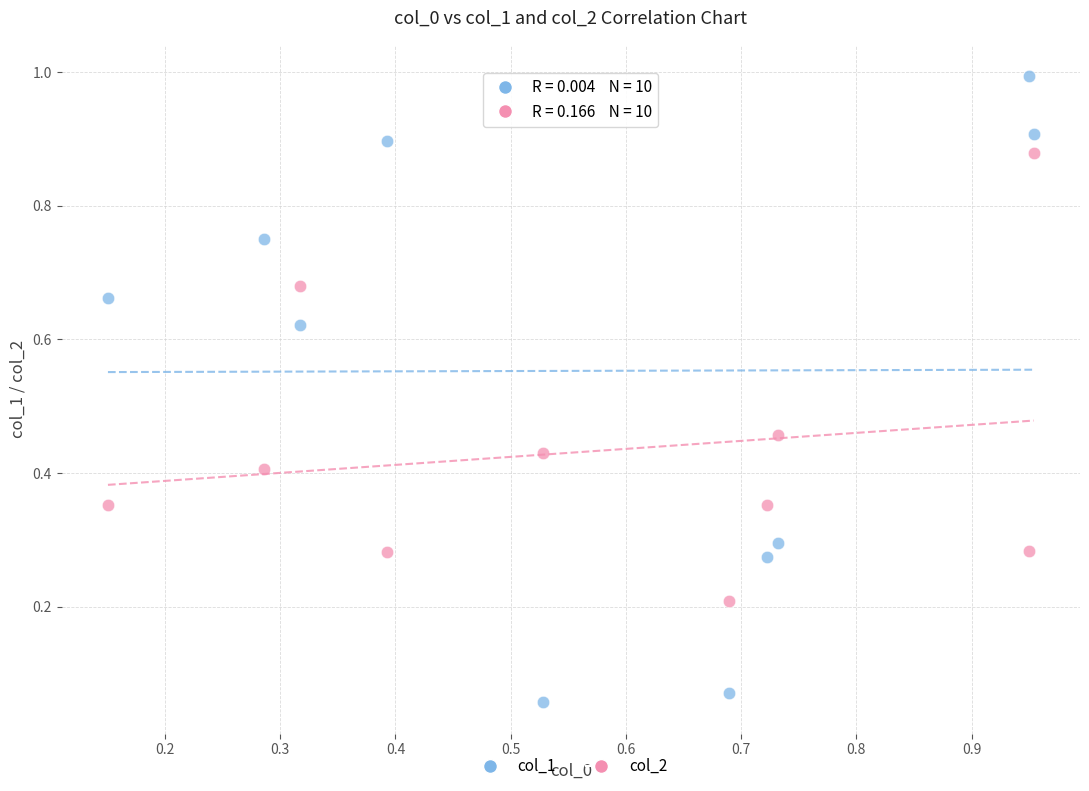

Which series reaches the maximum Y coordinate?

col_1